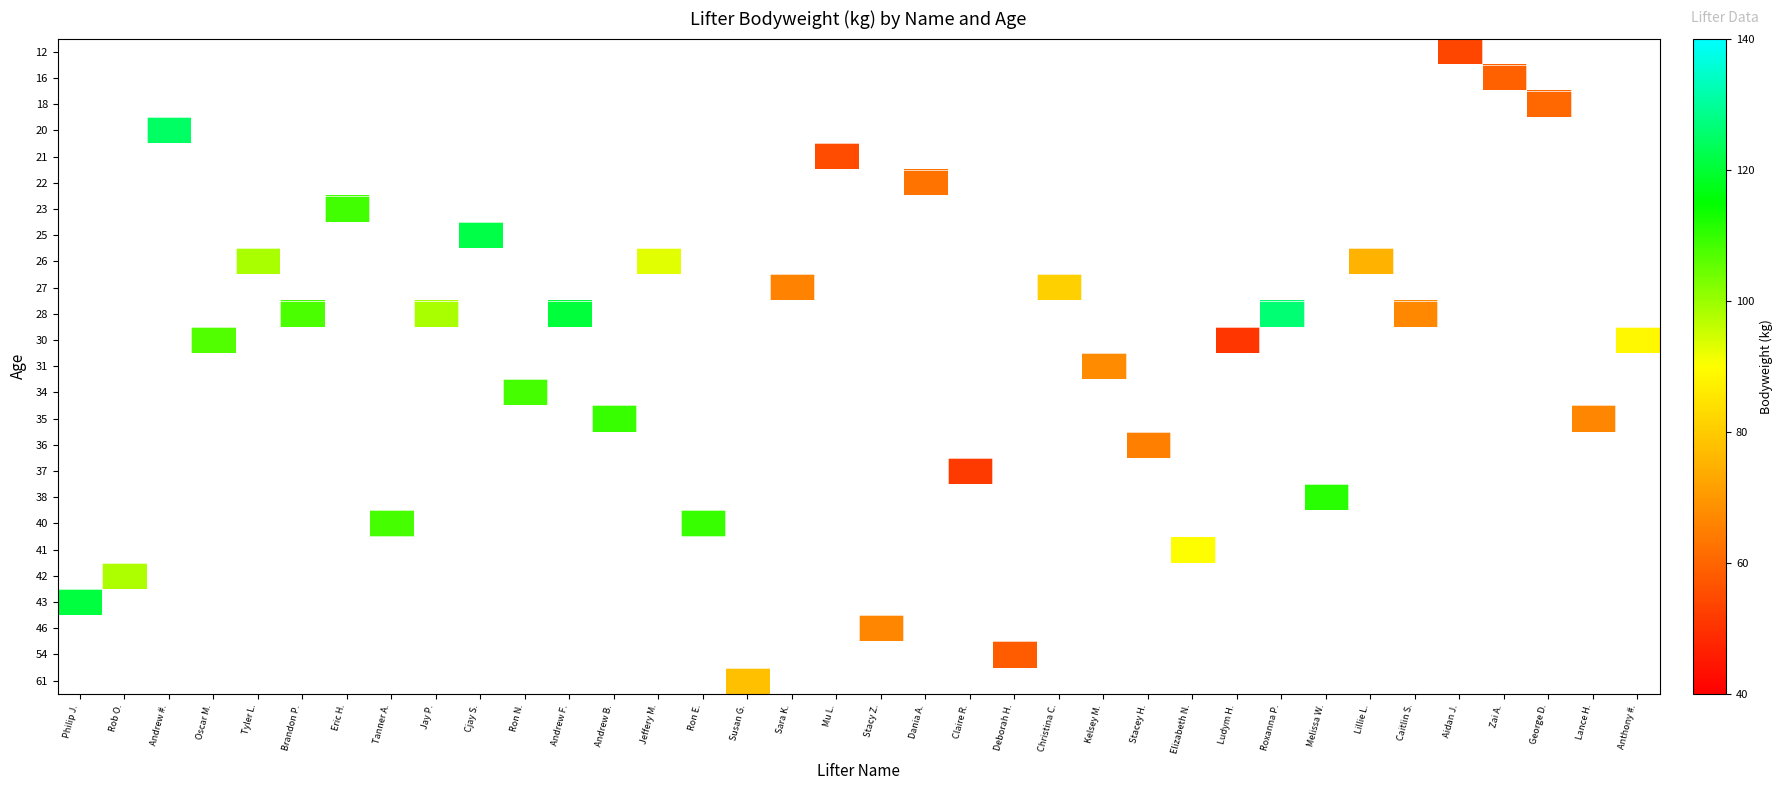

Count the number of categories in the chart.

36